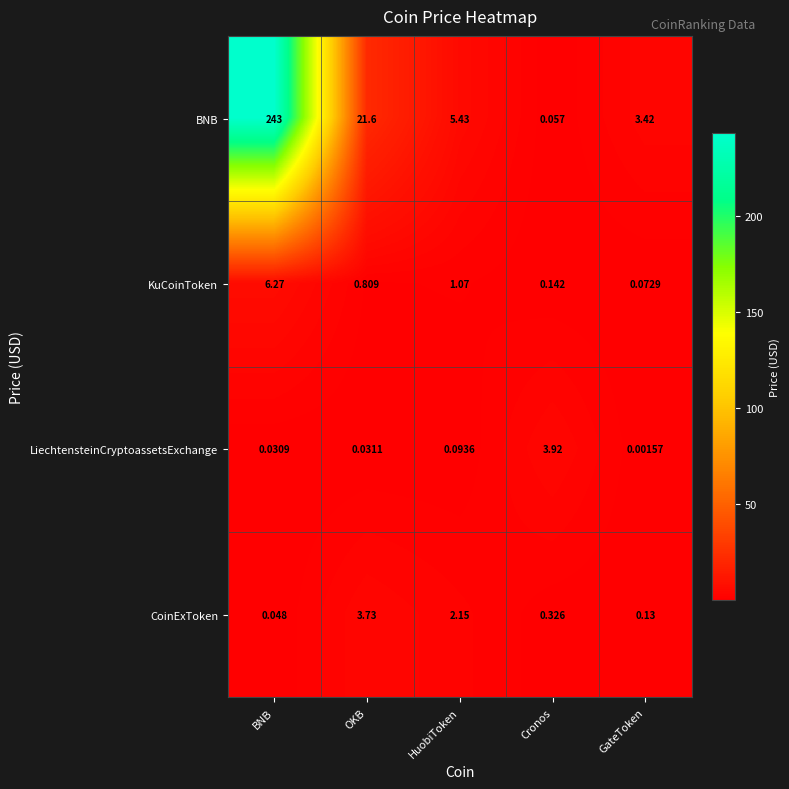

How many distinct data groups are displayed?

4